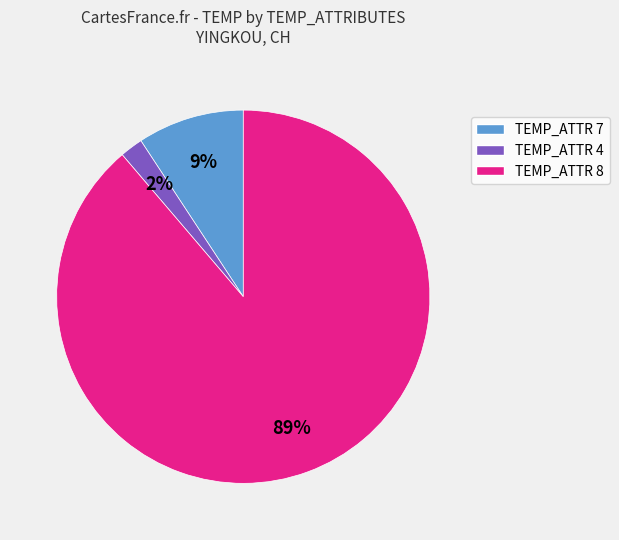

To the nearest percent, what is the difference between the largest and smallest slice percentages?

87%